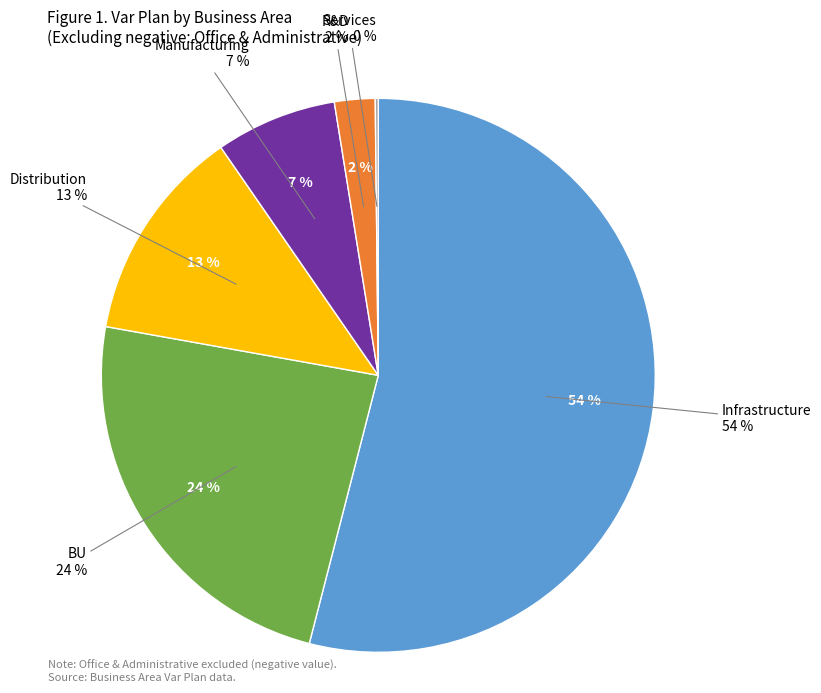

To the nearest percent, what is the difference between the largest and smallest slice percentages?

54%